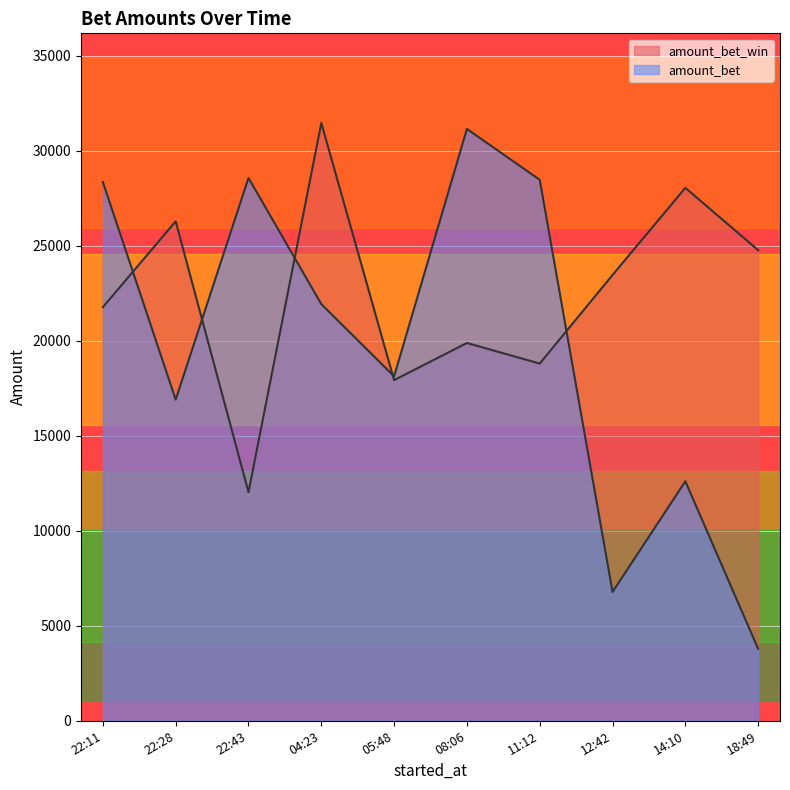

What are all the series names shown in the legend?

amount_bet, amount_bet_win